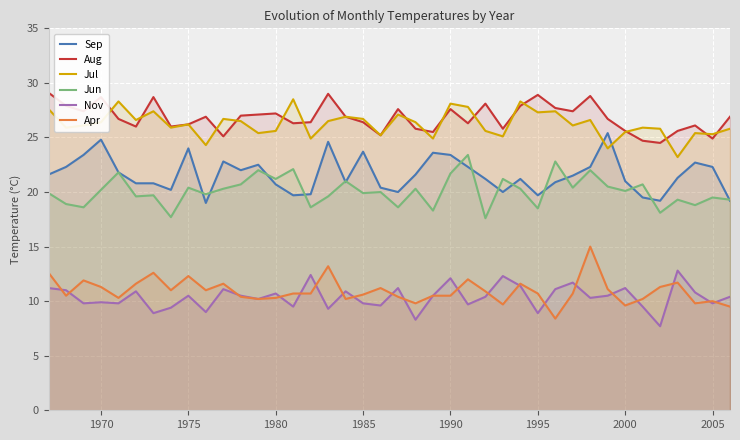

Reading right to left, what are all the values shown in this chart?

Sep: 19.2	22.3	22.7	21.3	19.2	19.5	21.0	25.4	22.3	21.5	20.9	19.7	21.2	20.0	21.2	22.3	23.4	23.6	21.6	20.0	20.4	23.7	20.9	24.6	19.8	19.7	20.7	22.5	22.0	22.8	19.0	24.0	20.2	20.8	20.8	21.8	24.8	23.4	22.3	21.6
Aug: 26.9	24.9	26.1	25.6	24.5	24.7	25.6	26.7	28.8	27.4	27.7	28.9	27.9	25.8	28.1	26.3	27.6	25.5	25.8	27.6	25.2	26.4	26.9	29.0	26.4	26.3	27.2	27.1	27.0	25.1	26.9	26.2	26.0	28.7	26.0	26.7	28.7	27.4	27.9	29.1
Jul: 25.8	25.3	25.4	23.2	25.8	25.9	25.5	24.0	26.6	26.1	27.4	27.3	28.3	25.1	25.6	27.8	28.1	24.9	26.4	27.1	25.2	26.7	26.9	26.5	24.9	28.5	25.6	25.4	26.5	26.7	24.3	26.2	25.9	27.4	26.6	28.3	26.4	26.1	25.9	27.6
Jun: 19.3	19.5	18.8	19.3	18.1	20.7	20.1	20.5	22.0	20.4	22.8	18.5	20.3	21.2	17.6	23.4	21.7	18.3	20.3	18.6	20.0	19.9	21.0	19.6	18.6	22.1	21.2	22.0	20.7	20.3	19.8	20.4	17.7	19.7	19.6	21.8	20.2	18.6	18.9	19.9
Nov: 10.4	9.8	10.8	12.8	7.7	9.5	11.2	10.5	10.3	11.7	11.1	8.9	11.4	12.3	10.4	9.7	12.1	10.5	8.3	11.2	9.6	9.8	10.9	9.3	12.4	9.5	10.7	10.2	10.5	11.1	9.0	10.5	9.4	8.9	10.9	9.8	9.9	9.8	11.0	11.2
Apr: 9.5	10.0	9.8	11.7	11.3	10.2	9.6	11.1	15.0	10.7	8.4	10.7	11.6	9.7	10.9	12.0	10.5	10.5	9.8	10.4	11.2	10.6	10.2	13.2	10.7	10.7	10.3	10.2	10.4	11.6	11.0	12.3	11.0	12.6	11.6	10.3	11.3	11.9	10.5	12.6